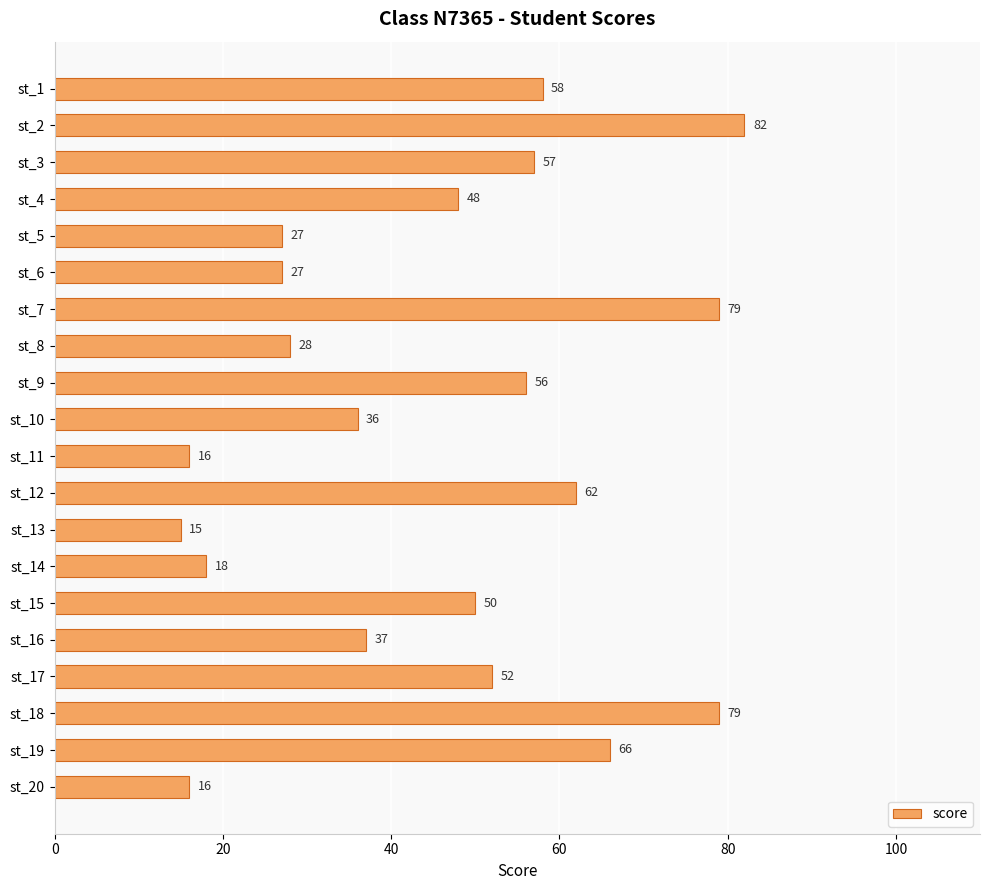

Reading top to bottom, list all the values displayed in this chart.

58	82	57	48	27	27	79	28	56	36	16	62	15	18	50	37	52	79	66	16